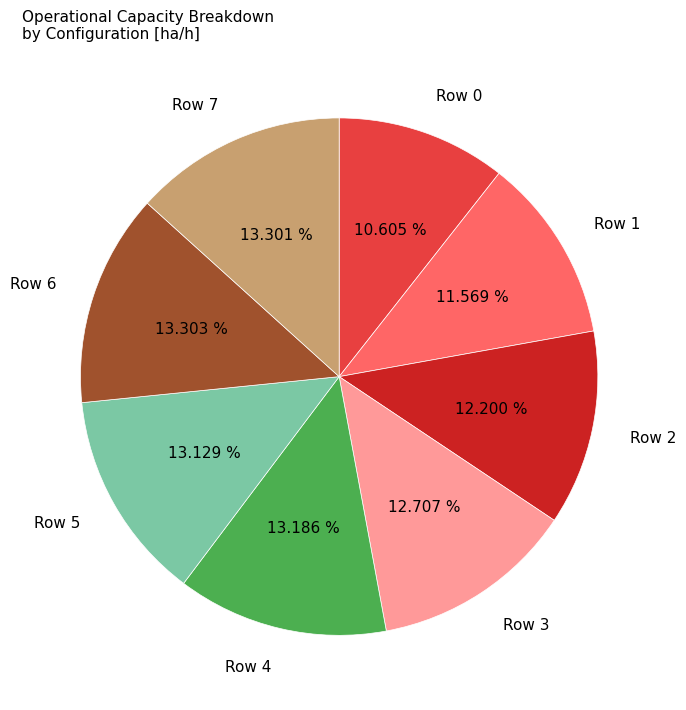

Does Row 0 represent more than half of the total?

No